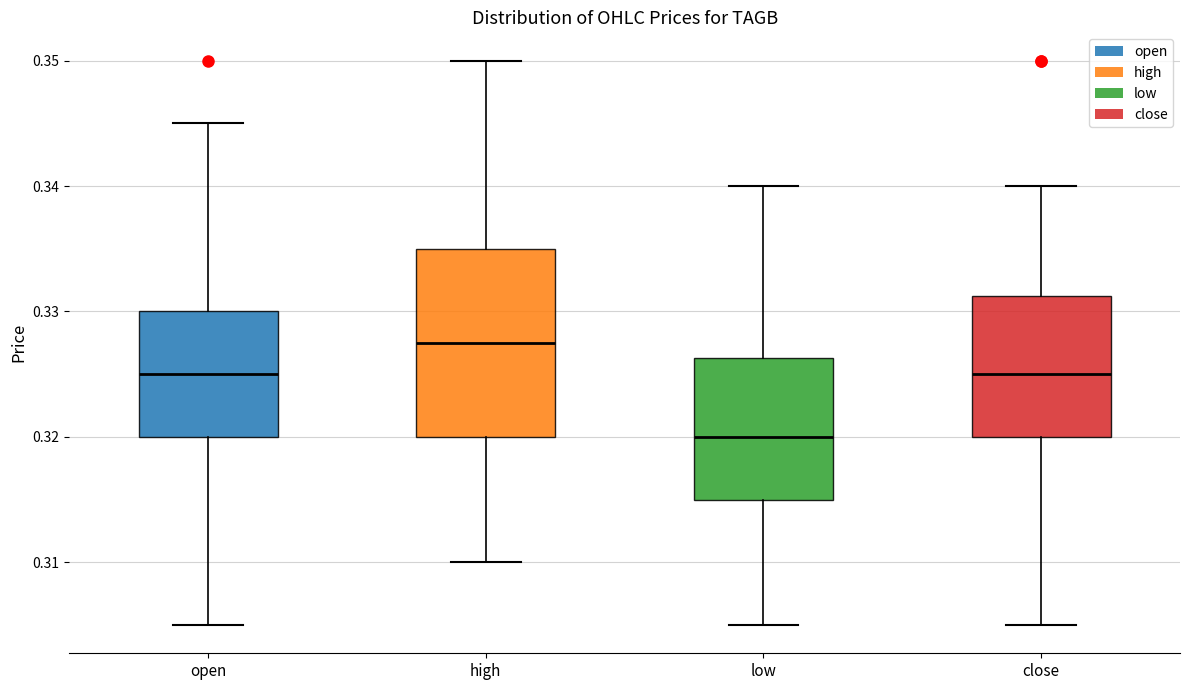

Where is the lower edge of the box for close on the y-axis? The values are not printed on the chart, so give them approximately, as read against the axis.

0.320